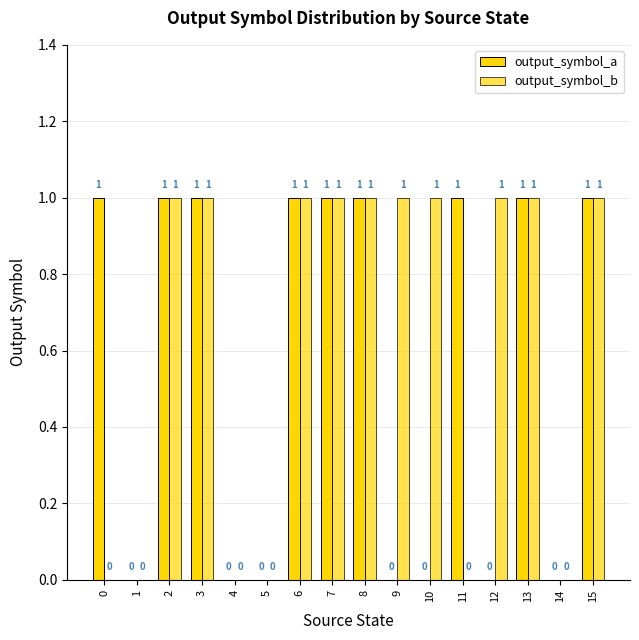

Reading right to left, list all the values displayed in this chart.

output_symbol_a: 15=1	14=0	13=1	12=0	11=1	10=0	9=0	8=1	7=1	6=1	5=0	4=0	3=1	2=1	1=0	0=1
output_symbol_b: 15=1	14=0	13=1	12=1	11=0	10=1	9=1	8=1	7=1	6=1	5=0	4=0	3=1	2=1	1=0	0=0